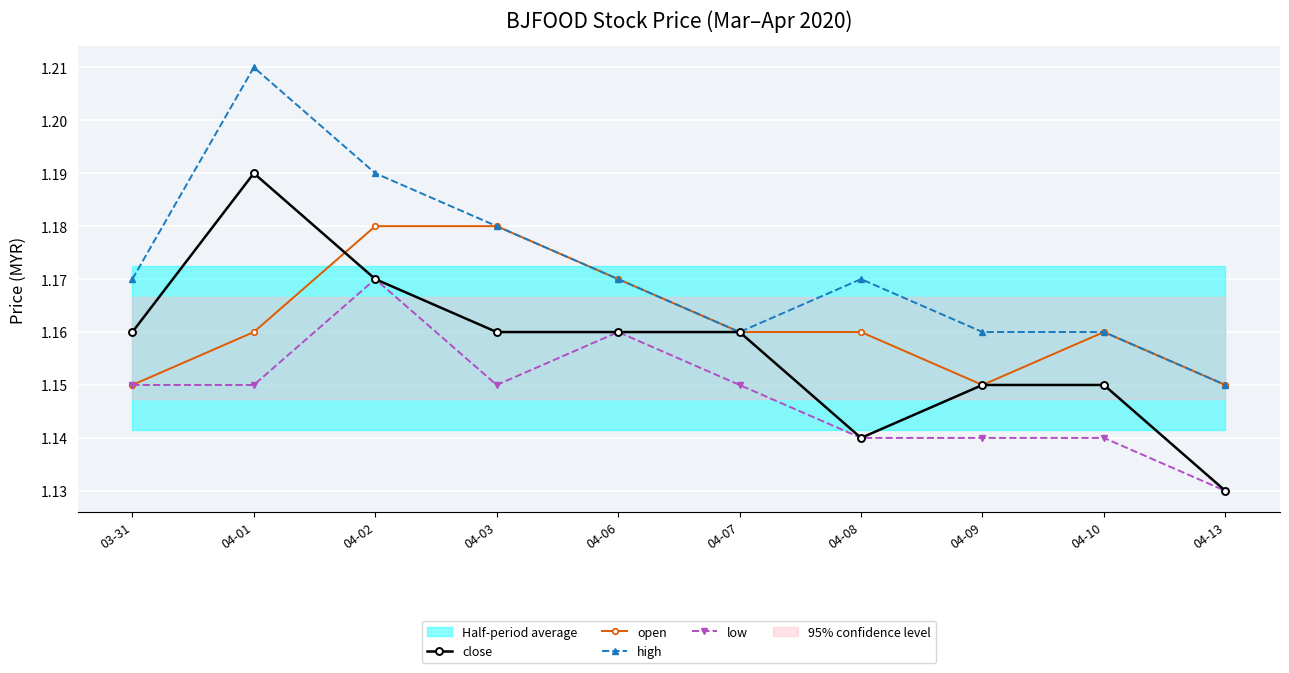

True or false: open has more than 1 points higher than both neighbors.

False